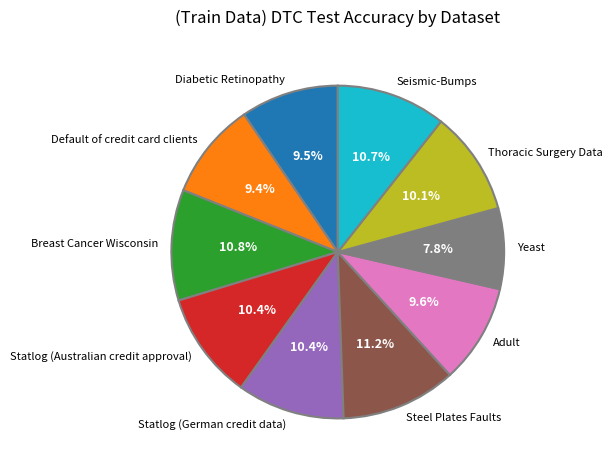

What portion of the pie excludes Yeast?

92.2%